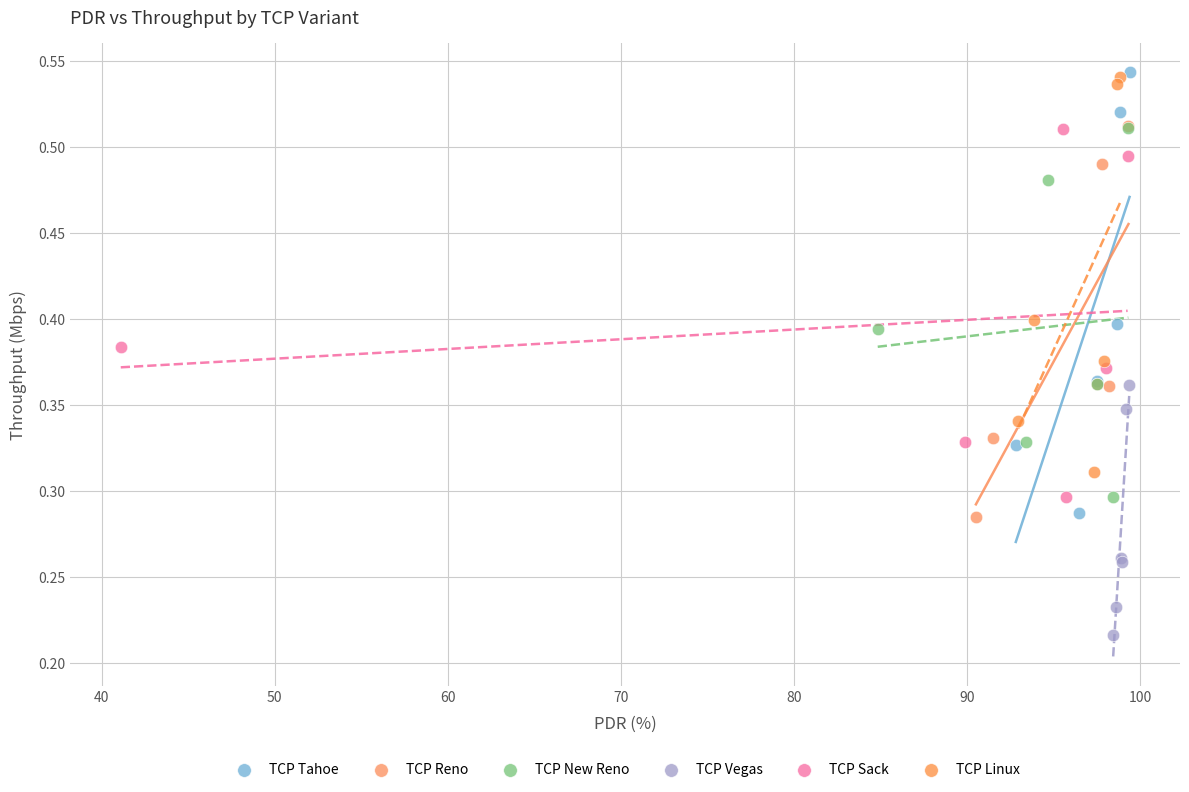

Which series has the largest Y range (max minus min)?

TCP Tahoe